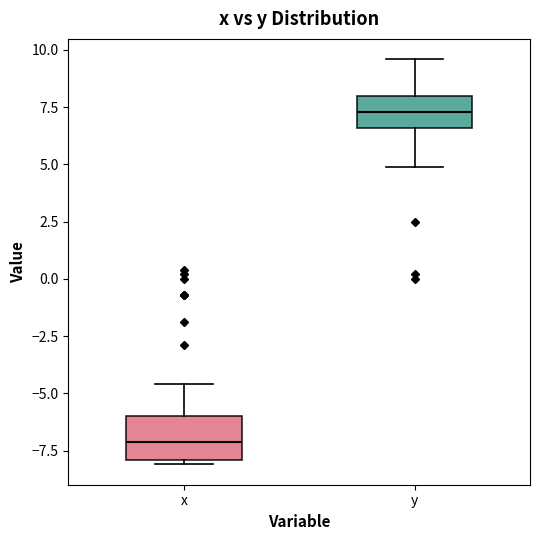

Which box has the lowest median line?

x